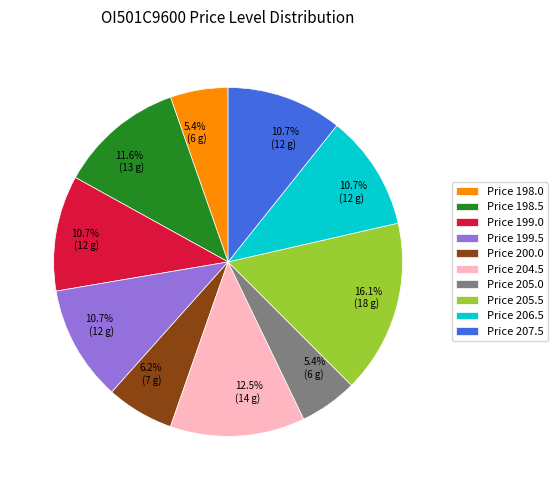

Is there any slice that represents more than half of the pie?

No